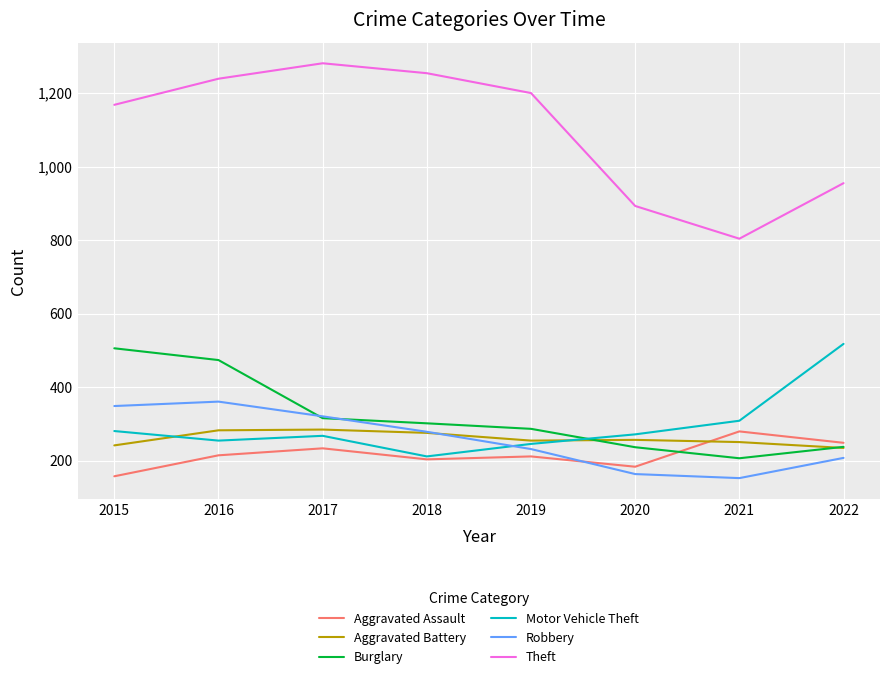

At how many categories does at least one series exceed 577?

8